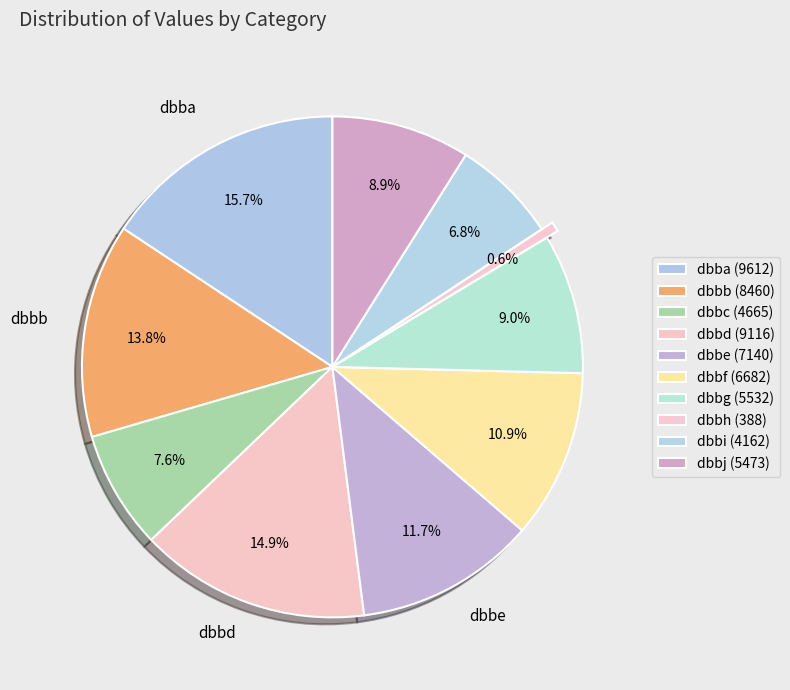

To the nearest percent, what is the difference between the largest and smallest slice percentages?

15%